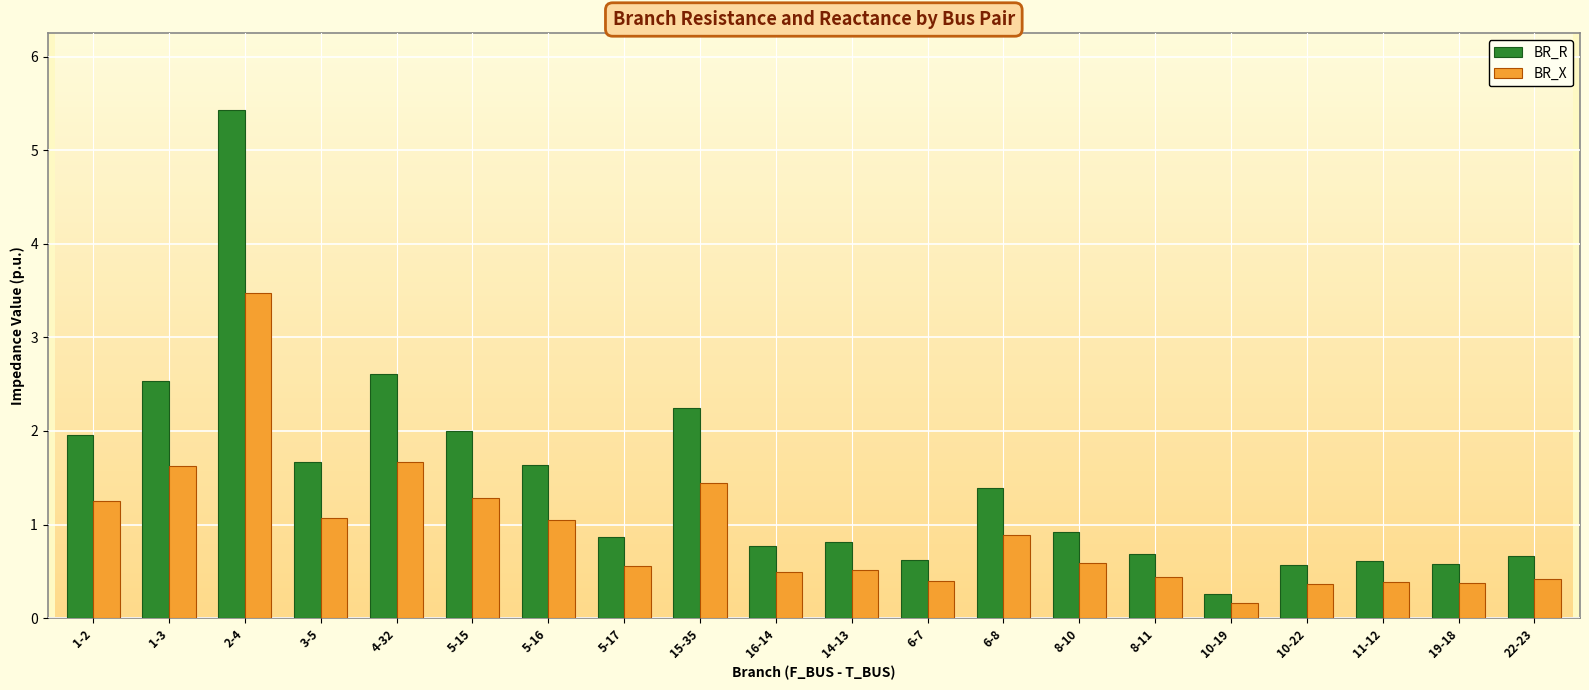

What position from the right is 15-35?

12